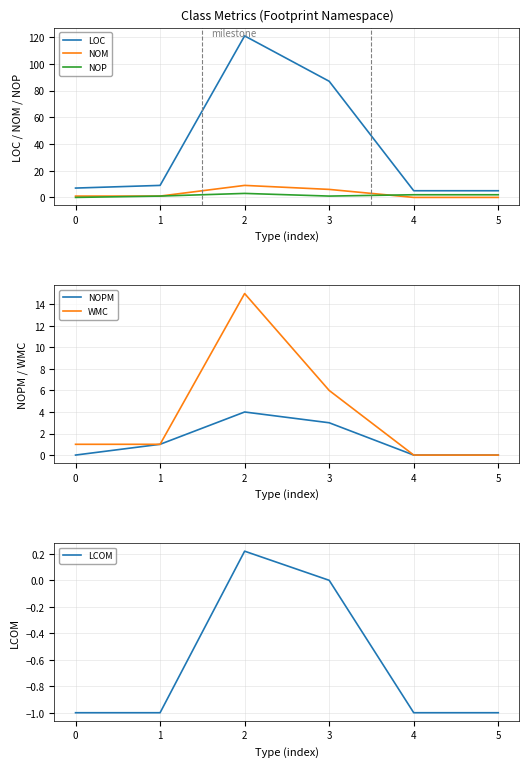

What is the difference between the second highest and minimum values in the LOC series?

82